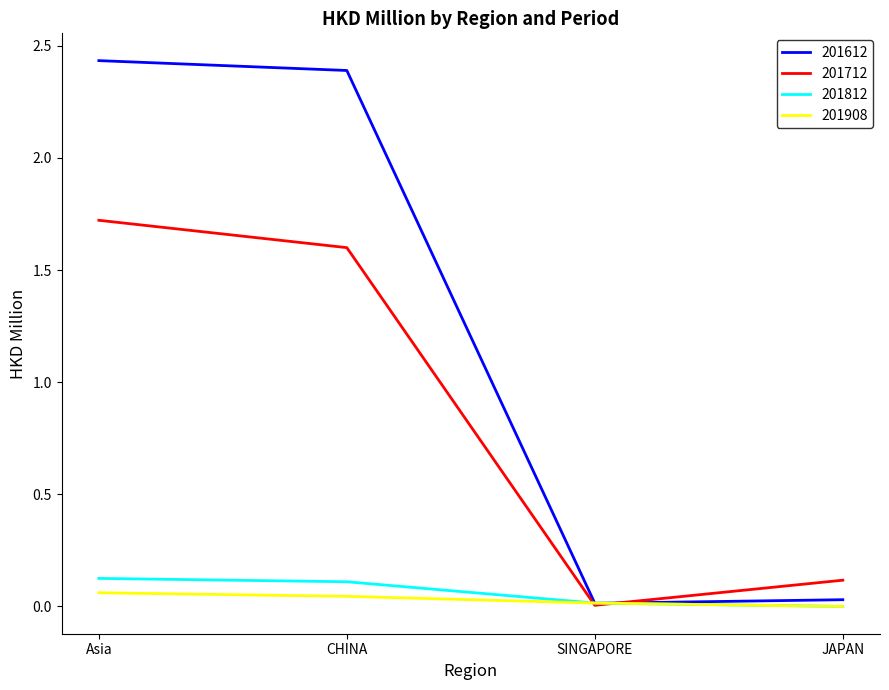

At how many categories does at least one series exceed 0?

4